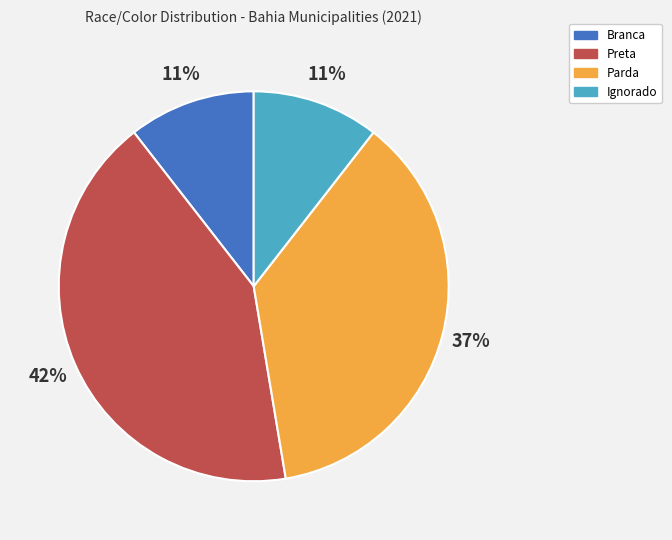

What percentage is the Parda slice, to the nearest percent?

37%